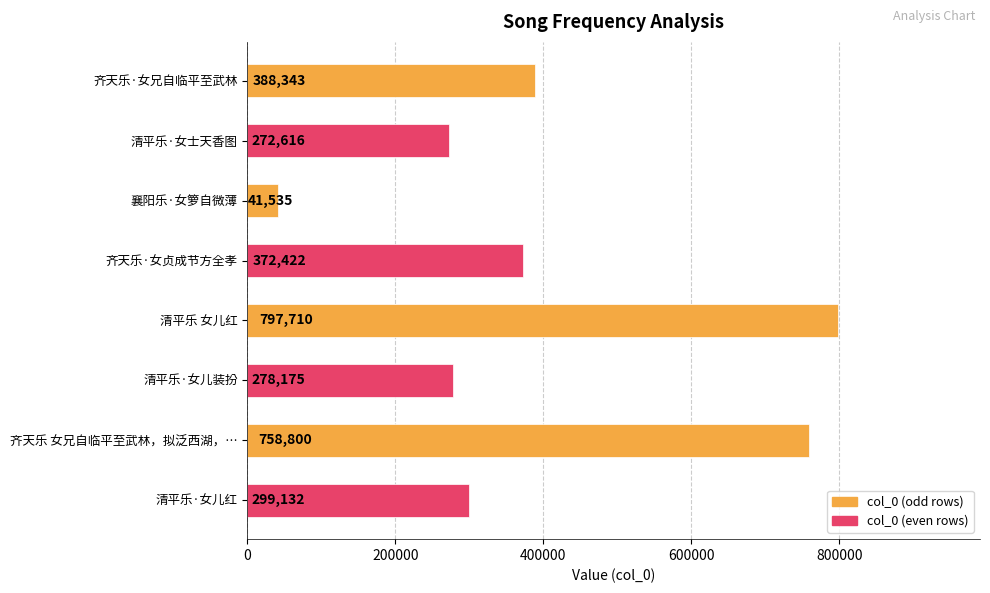

What is the sum of all values?

3208733